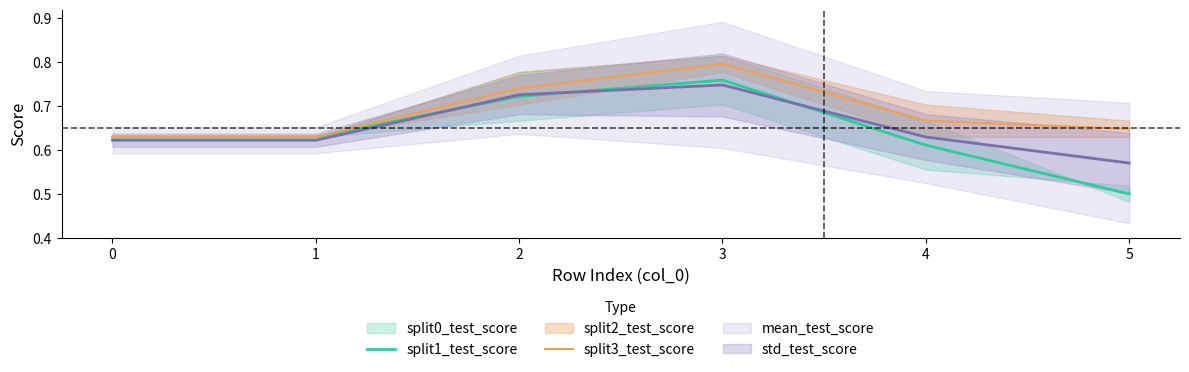

Is it true that split3_test_score equals 1.2 at 2?

False